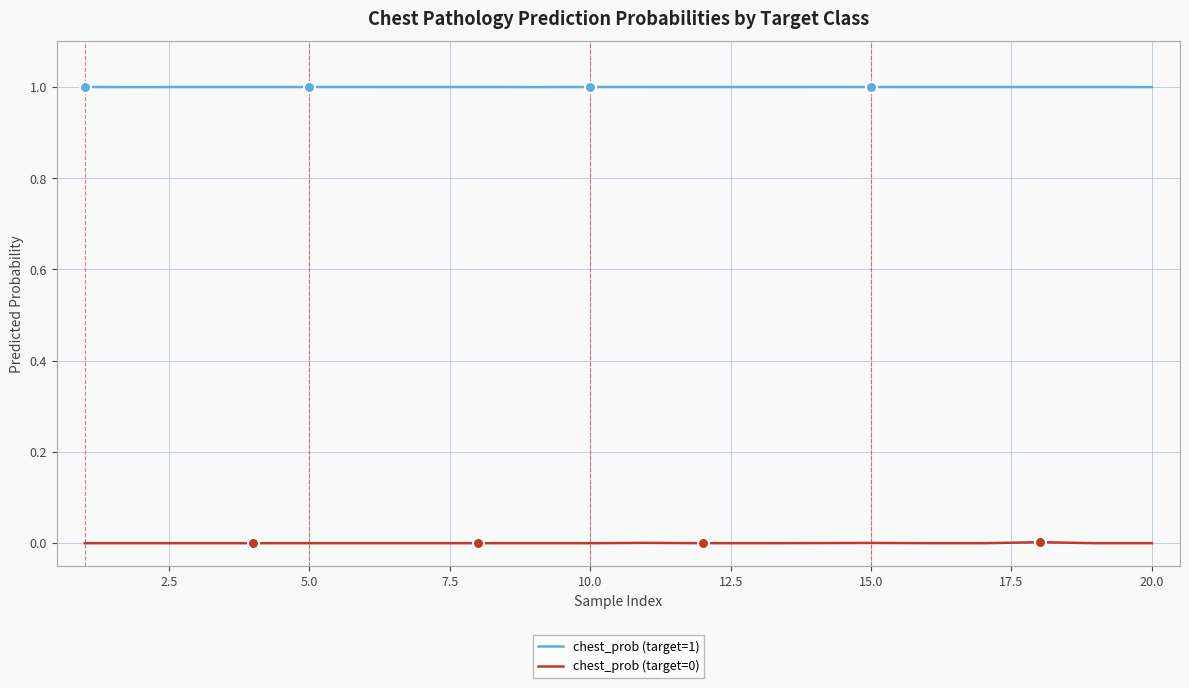

True or false: chest_prob (target=0) and chest_prob (target=1) cross at least once.

False